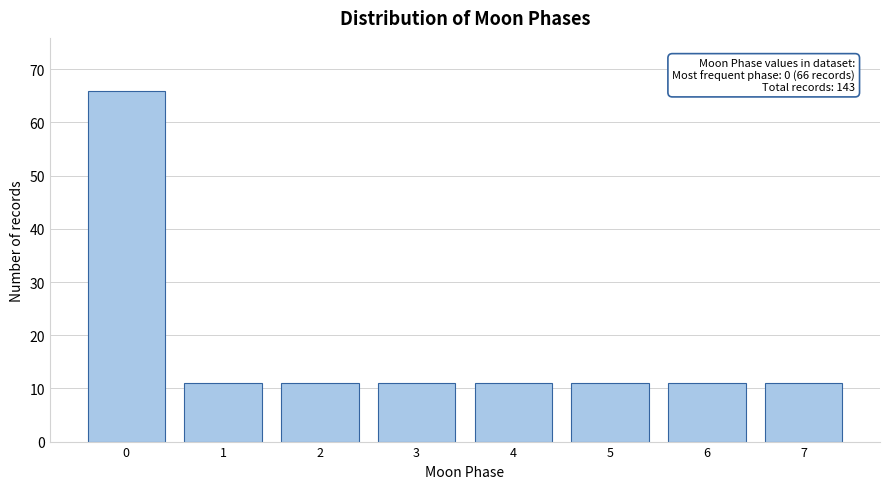

Reading right to left, transcribe all the data shown in this chart.

11	11	11	11	11	11	11	66